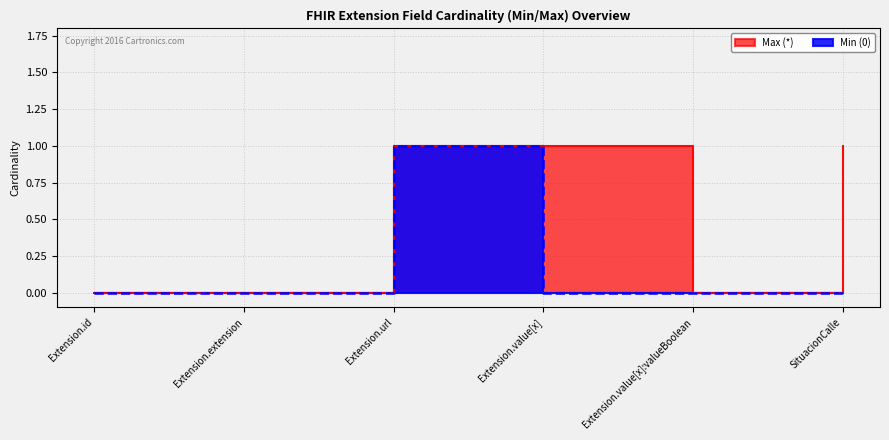

The value of Min (0) at Extension.value[x] is 0. True or false?

True